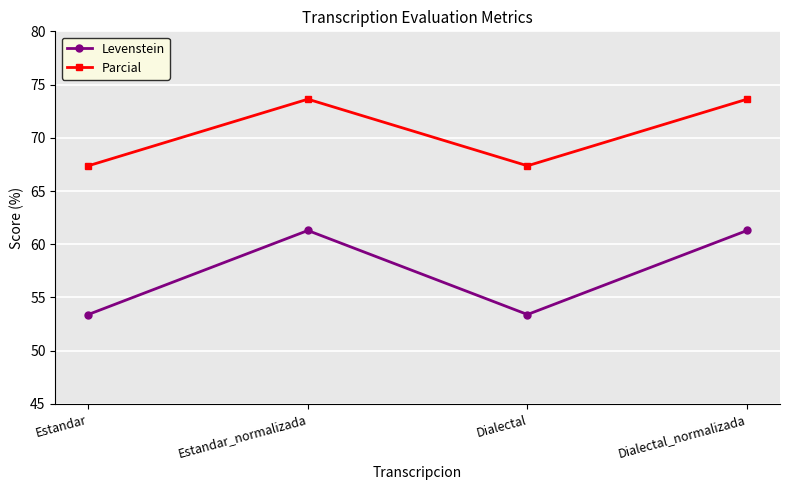

What is the sum of all Levenstein values?

229.4